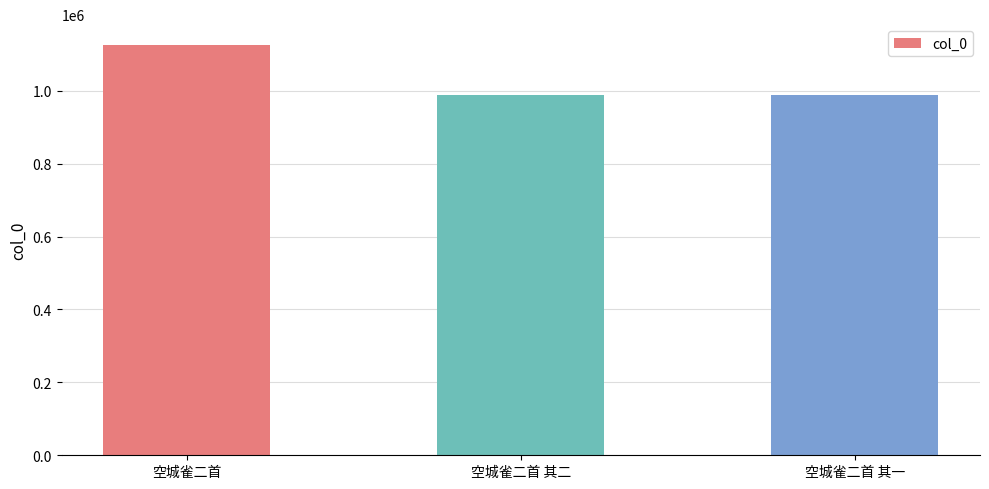

What is the ratio of the value at 空城雀二首 to the value at 空城雀二首 其一?

1.1